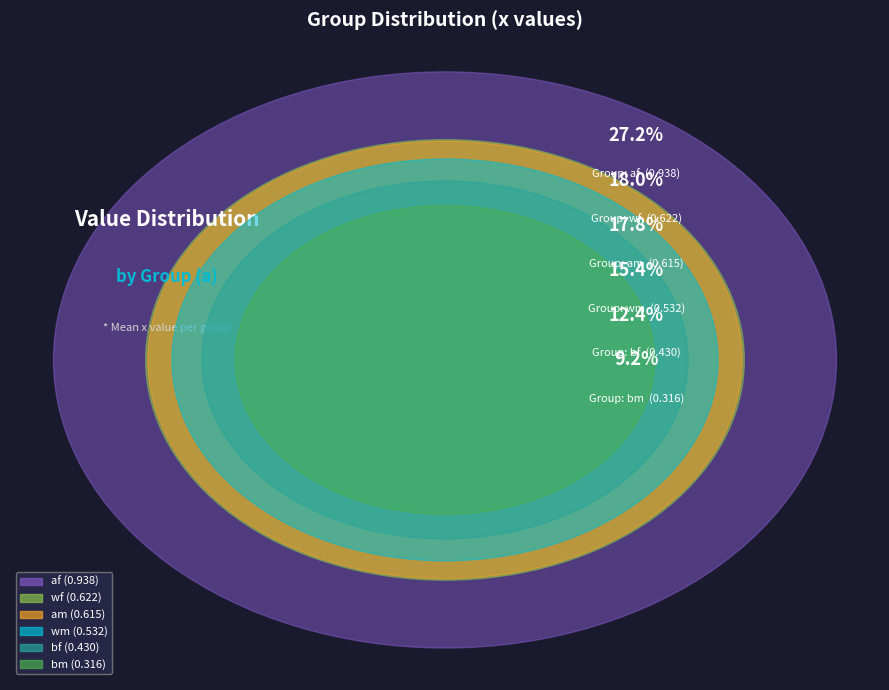

Does wm represent more than half of the total?

No